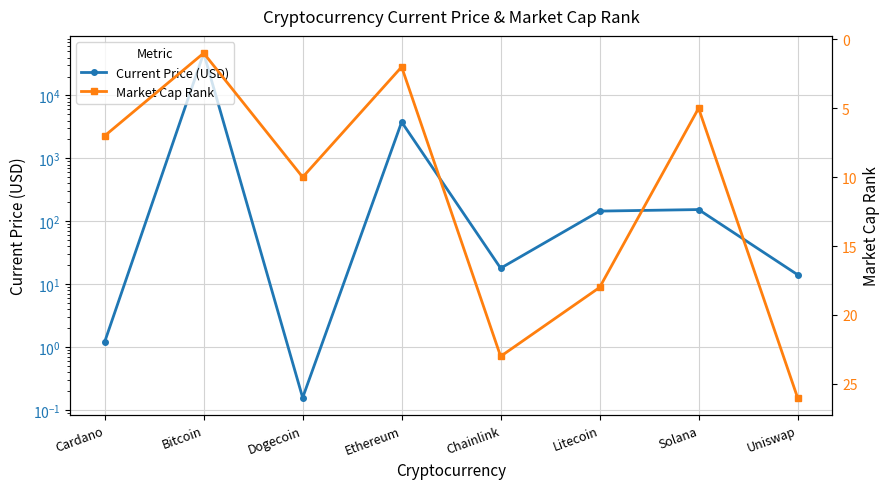

Is it true that Market Cap Rank equals 4.5 at Dogecoin?

False